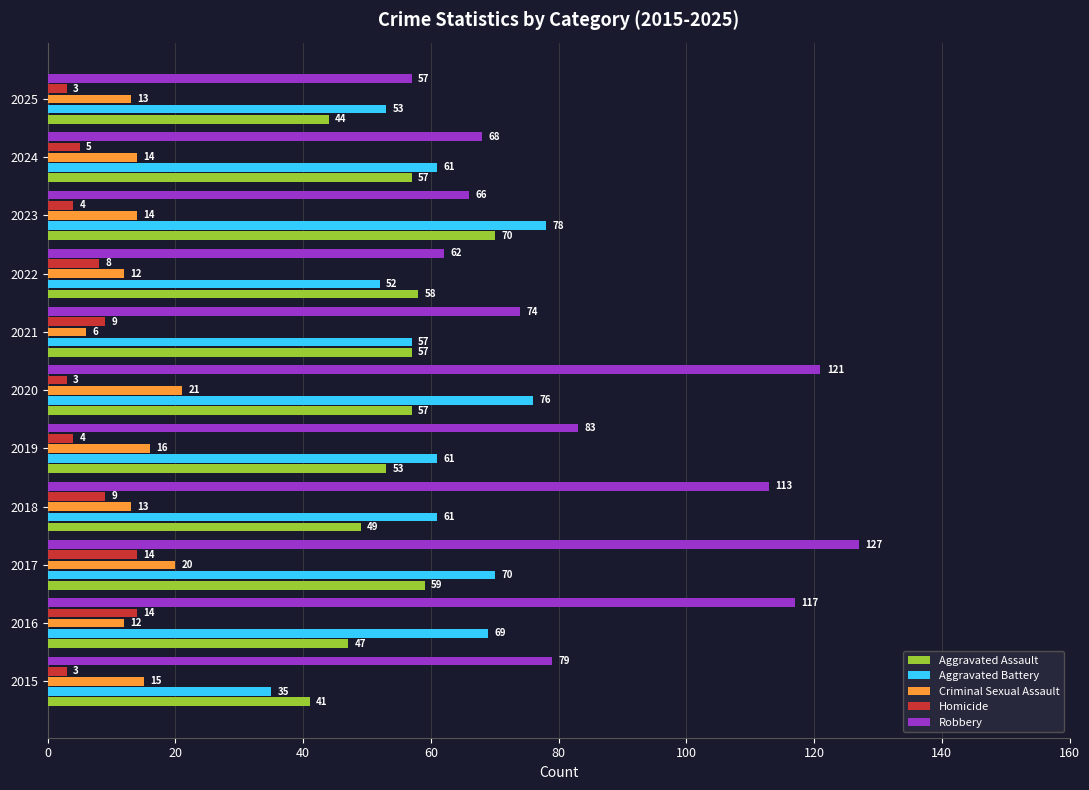

At which label is Homicide closest to 8?

2022